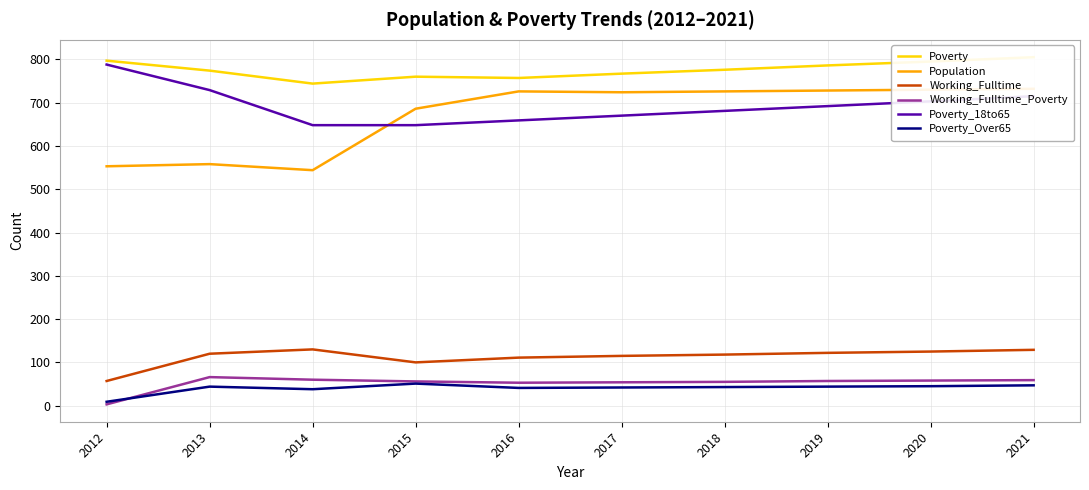

True or false: Working_Fulltime_Poverty and Poverty cross at least once.

False